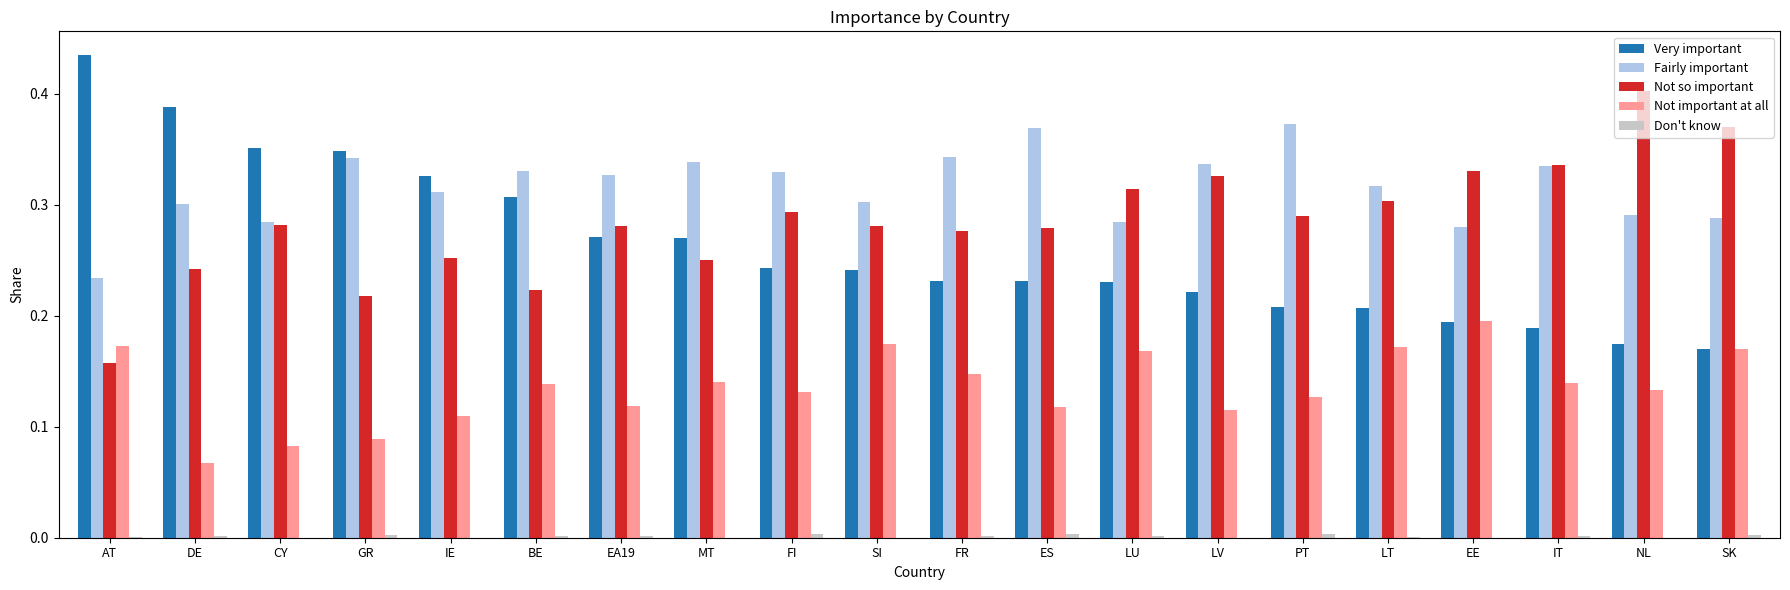

What is the total value across all series at IT?

1.0